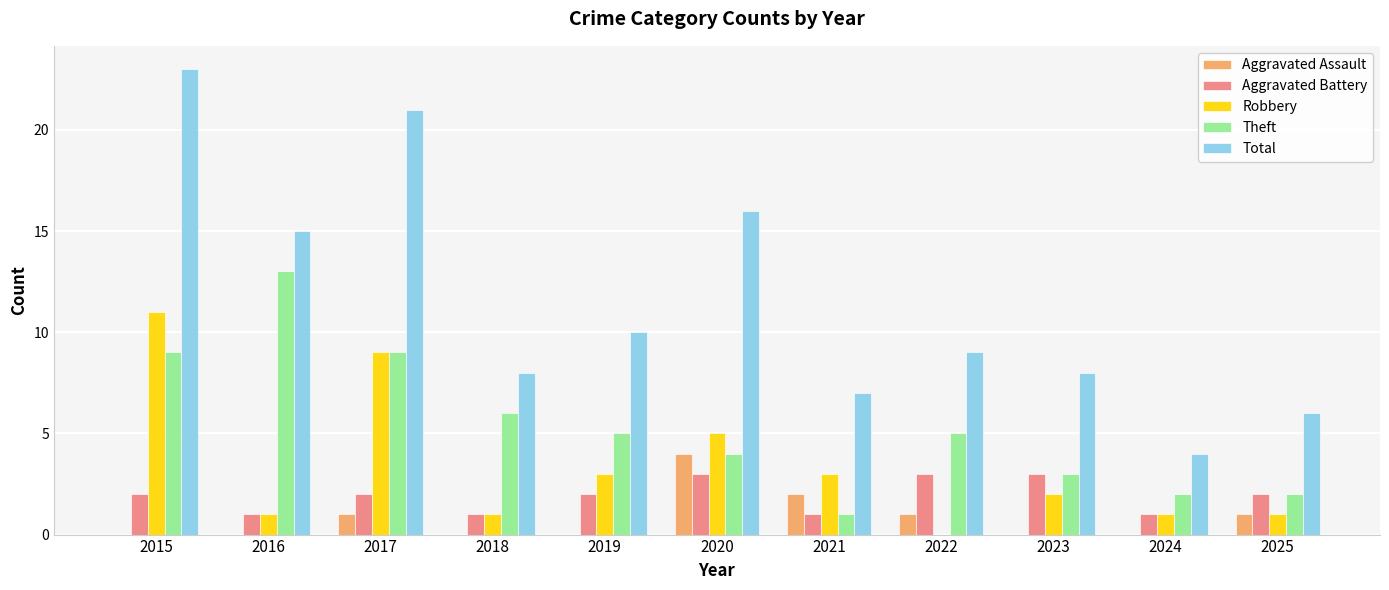

At which label does Robbery reach its peak?

2015